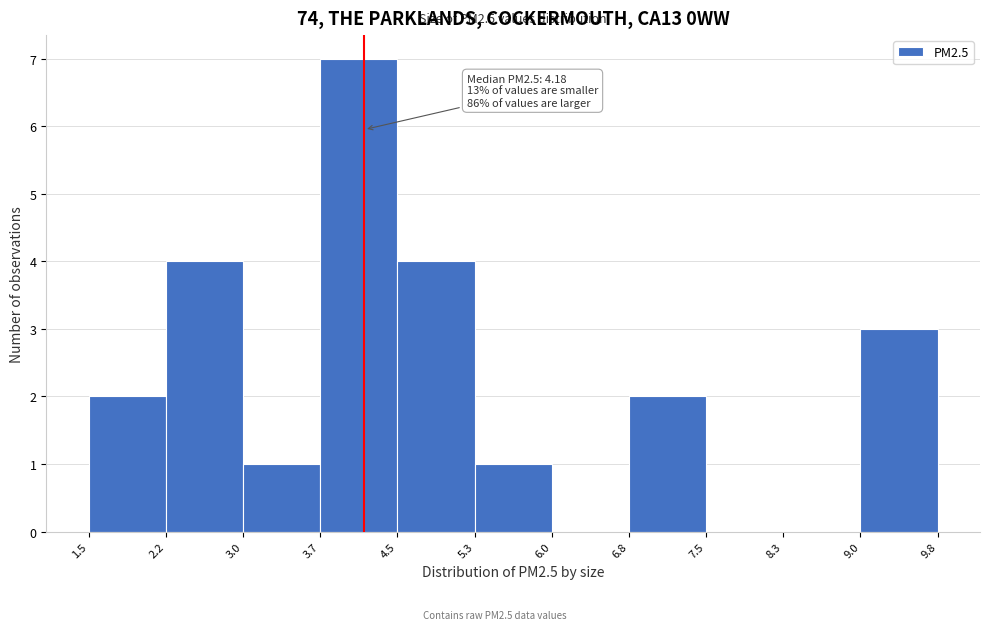

Which range on the x-axis has the tallest bar?

3.7 to 4.5